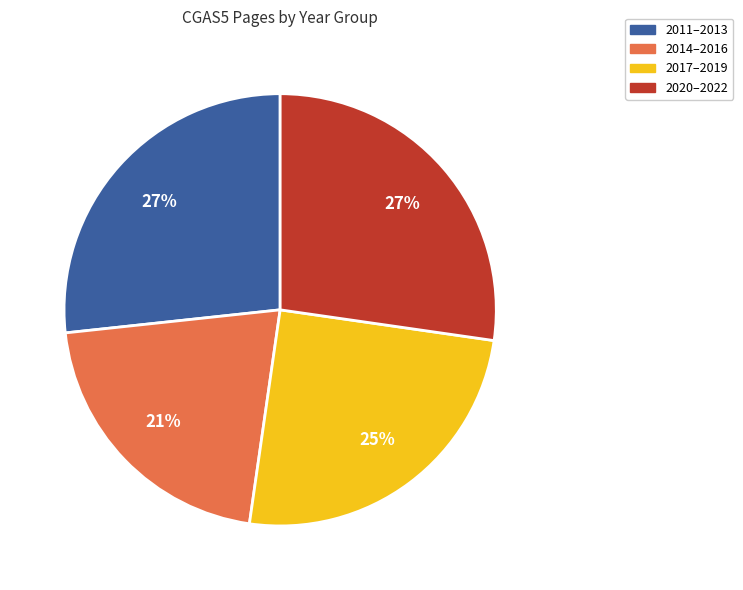

True or false: 2017–2019 accounts for 25% of the total.

True